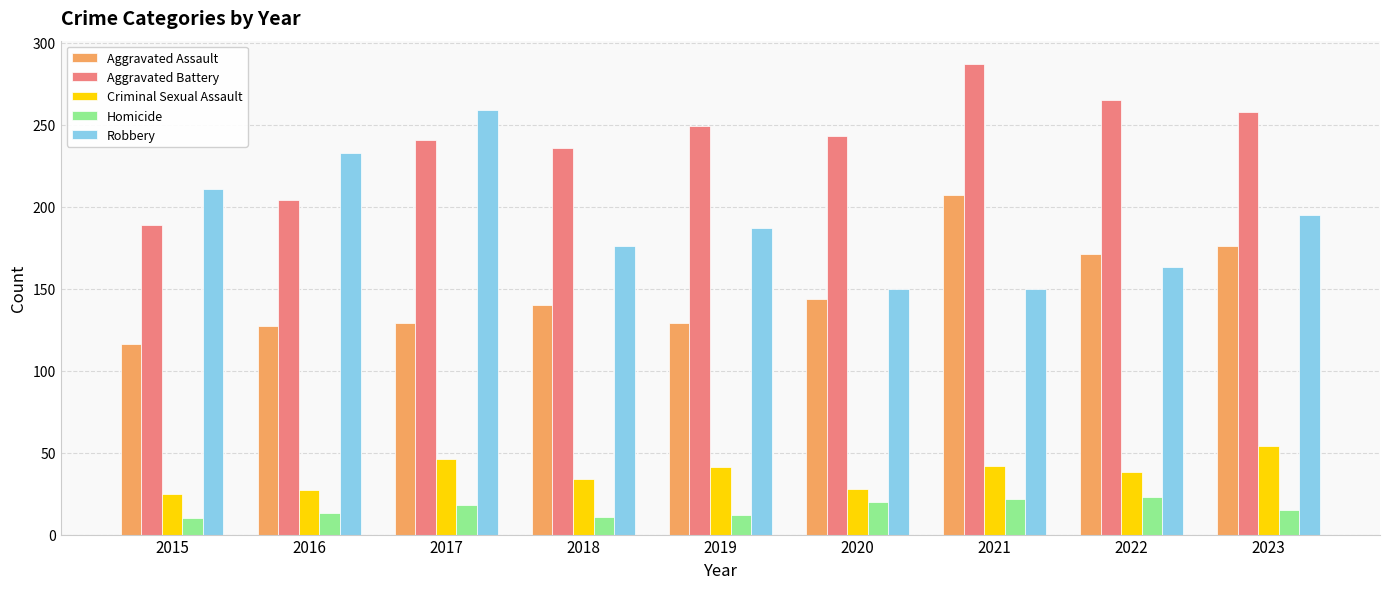

The value of Aggravated Assault at 2023 is 106. True or false?

False